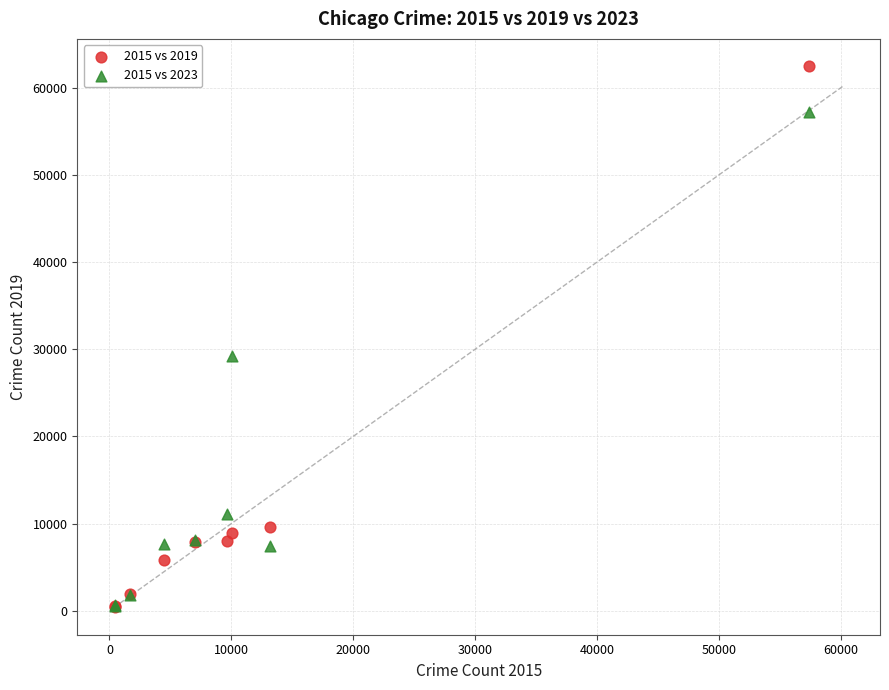

Across all series, what Y value is closest to 31434?

29196